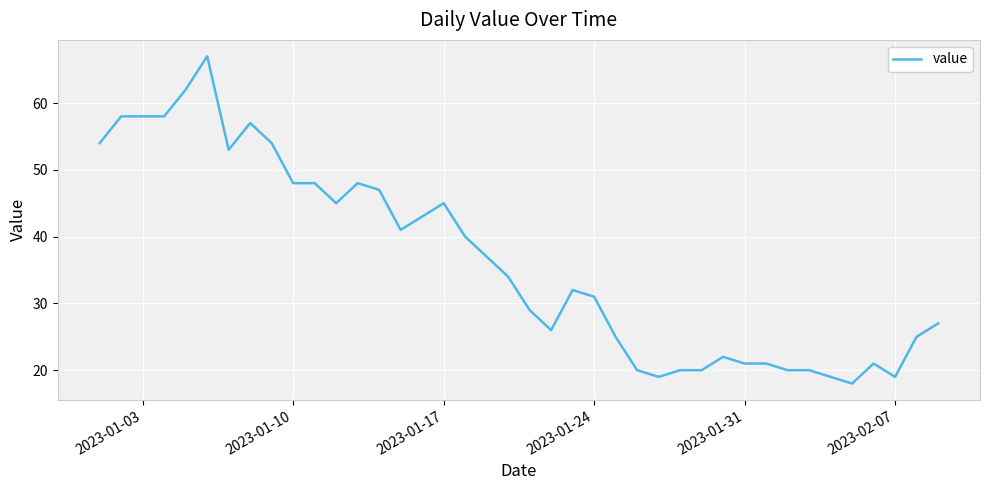

Reading left to right, transcribe all the data shown in this chart.

54	58	58	58	62	67	53	57	54	48	48	45	48	47	41	43	45	40	37	34	29	26	32	31	25	20	19	20	20	22	21	21	20	20	19	18	21	19	25	27